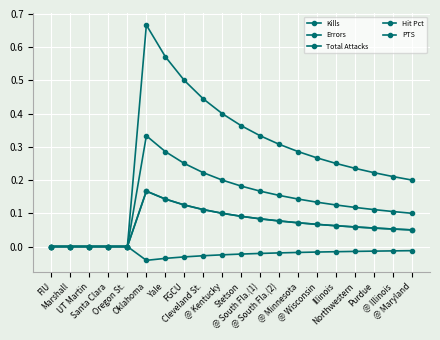

At FGCU, list the series in order from smallest to largest.

Hit Pct, Kills, PTS, Errors, Total Attacks